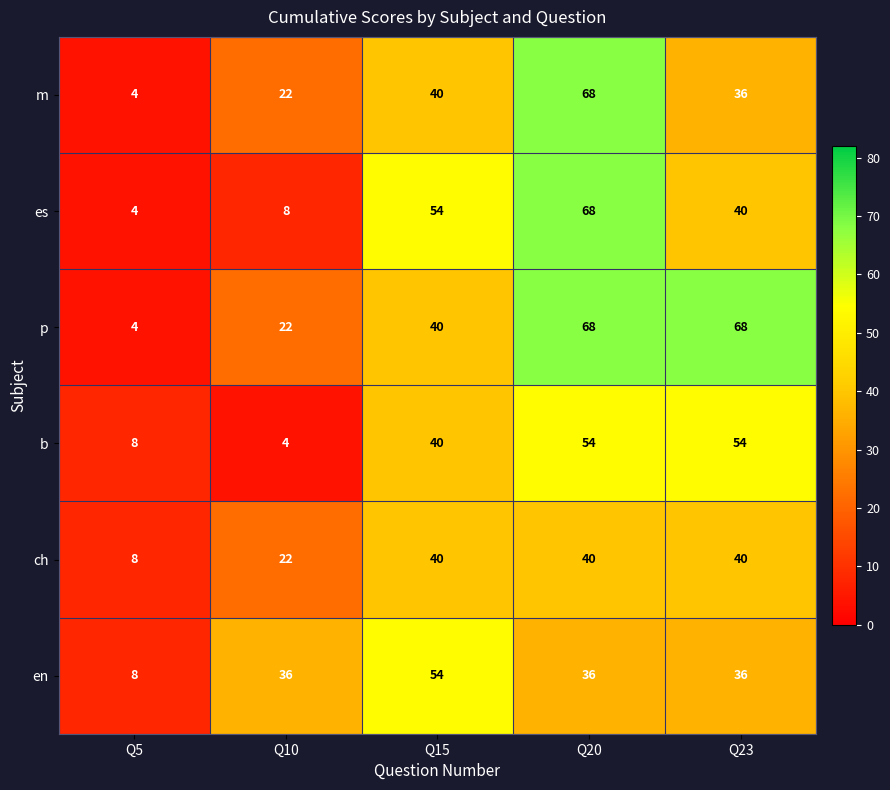

True or false: es has a value of 4 at Q10.

False